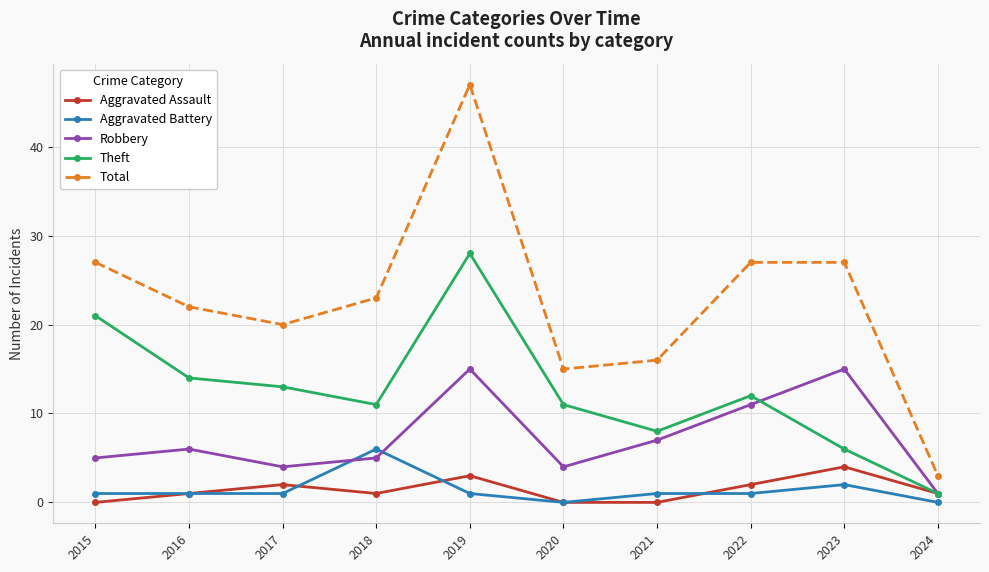

How many lines are shown in the chart?

5